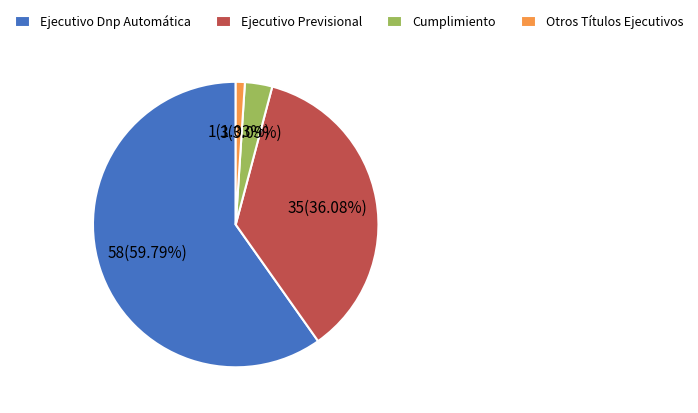

What percentage is the Otros Títulos Ejecutivos slice, to the nearest percent?

1%